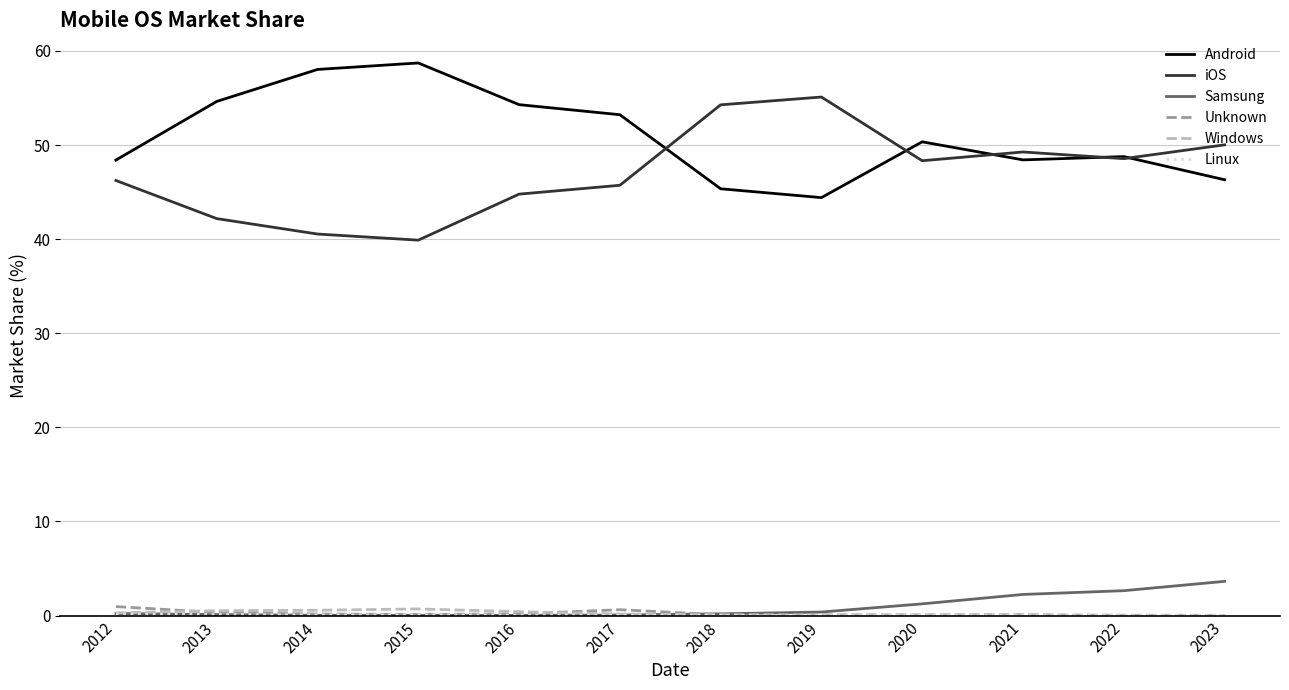

What is the minimum value for iOS?

39.9